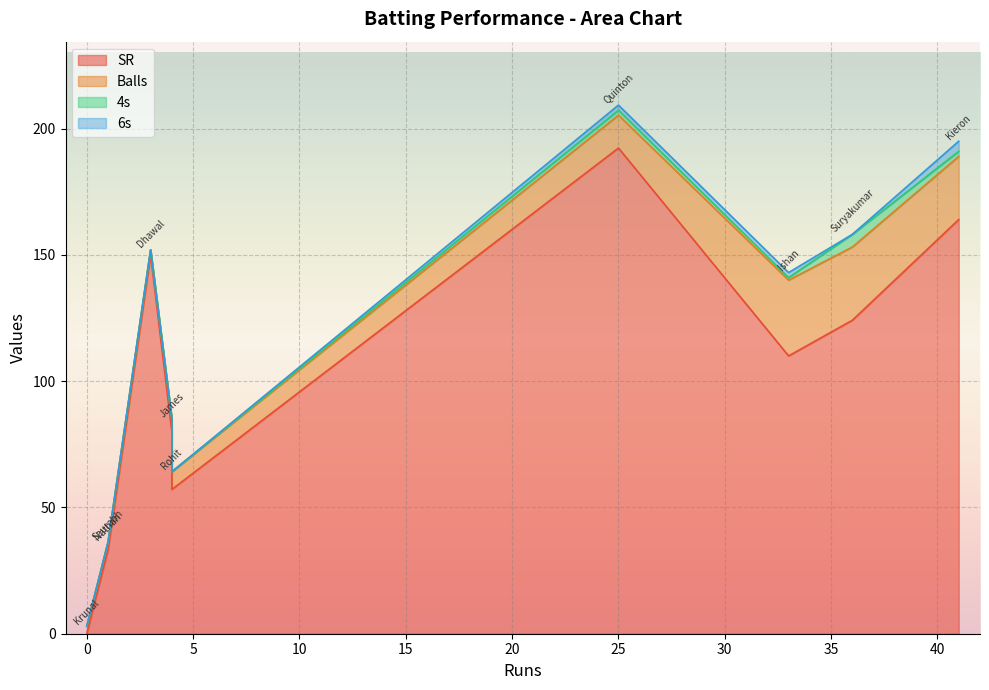

What is the greatest value displayed?

192.3